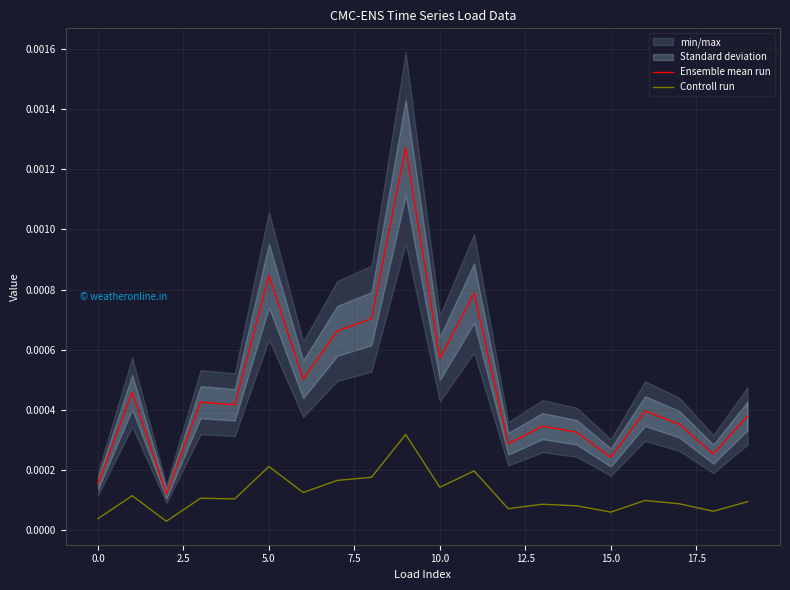

True or false: Ensemble mean run and Controll run intersect in this chart.

False